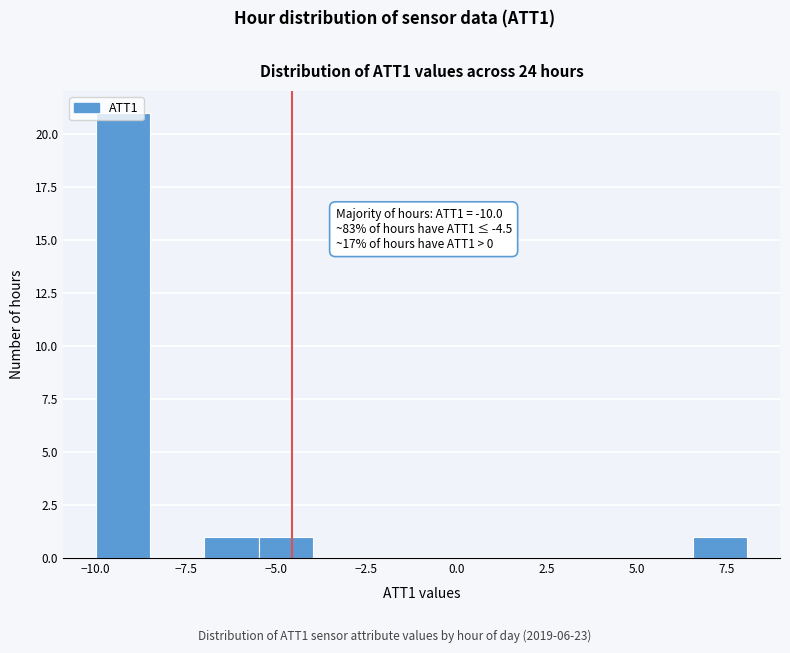

Read against the x-axis, roughly where is the centre of the tallest bar?

-9.0